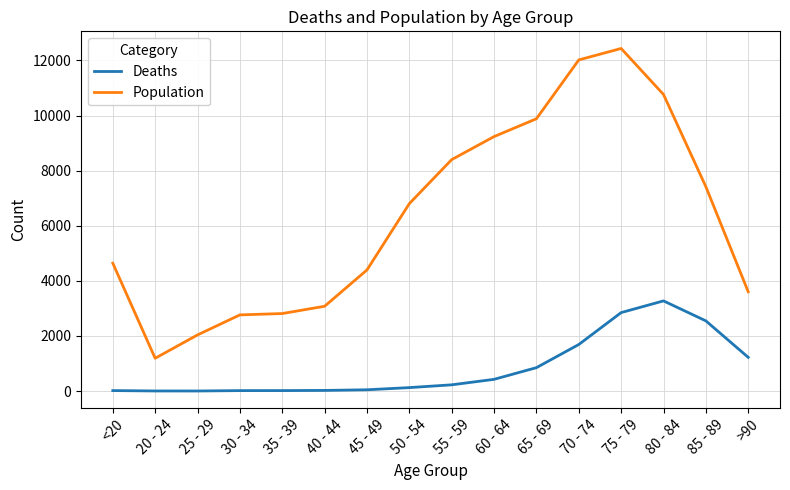

What position from the left is >90?

16